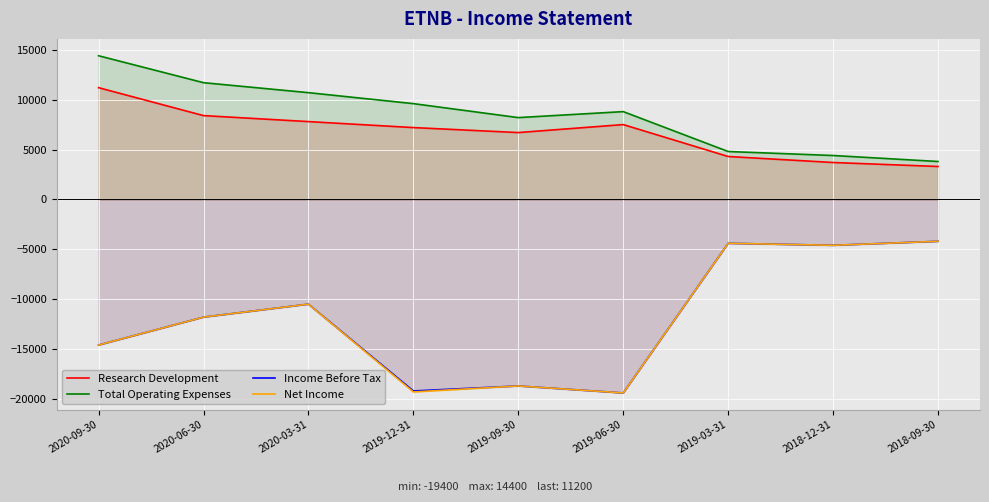

How many interior local peaks does the Income Before Tax series have?

3